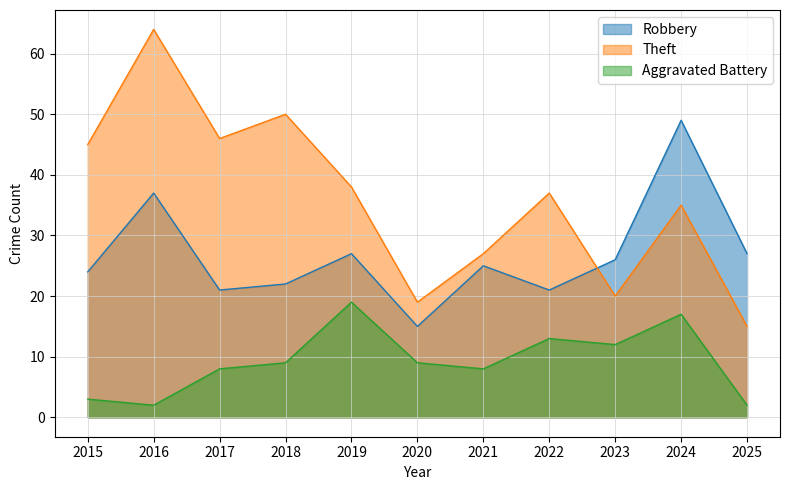

List the labels in order of Robbery value, largest first.

2024, 2016, 2019, 2025, 2023, 2021, 2015, 2018, 2017, 2022, 2020